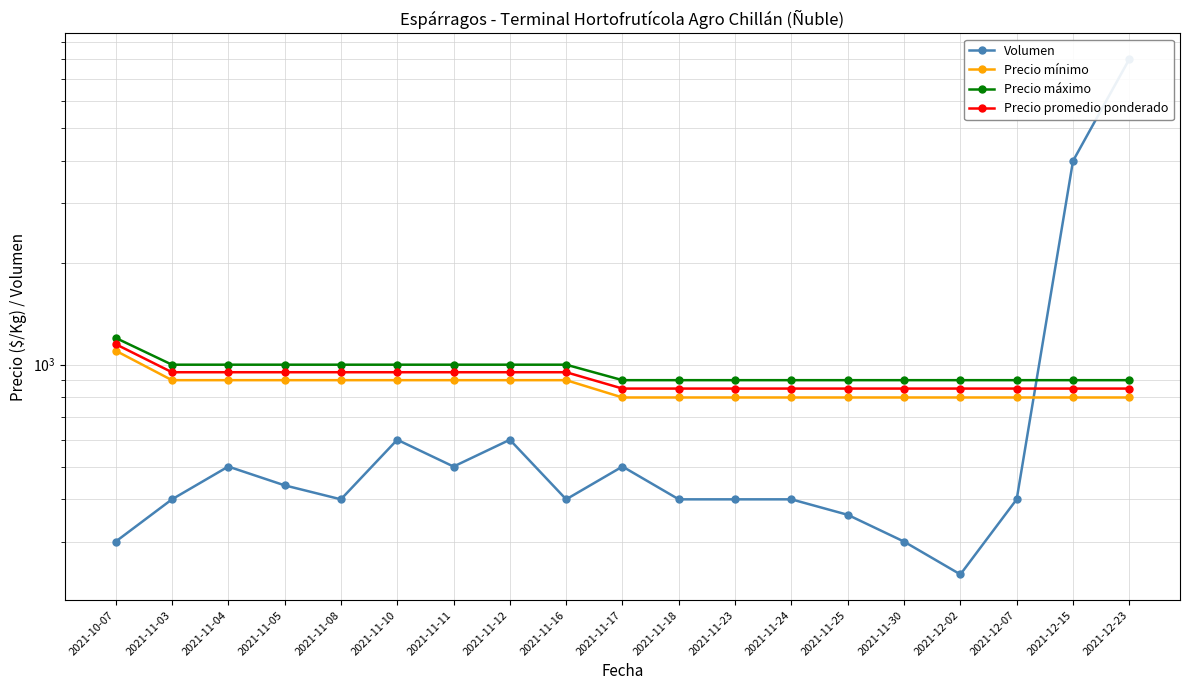

Reading left to right, list all the values displayed in this chart.

Volumen: 2021-10-07=300	2021-11-03=400	2021-11-04=500	2021-11-05=440	2021-11-08=400	2021-11-10=600	2021-11-11=500	2021-11-12=600	2021-11-16=400	2021-11-17=500	2021-11-18=400	2021-11-23=400	2021-11-24=400	2021-11-25=360	2021-11-30=300	2021-12-02=240	2021-12-07=400	2021-12-15=4000	2021-12-23=8000
Precio mínimo: 2021-10-07=1100	2021-11-03=900	2021-11-04=900	2021-11-05=900	2021-11-08=900	2021-11-10=900	2021-11-11=900	2021-11-12=900	2021-11-16=900	2021-11-17=800	2021-11-18=800	2021-11-23=800	2021-11-24=800	2021-11-25=800	2021-11-30=800	2021-12-02=800	2021-12-07=800	2021-12-15=800	2021-12-23=800
Precio máximo: 2021-10-07=1200	2021-11-03=1000	2021-11-04=1000	2021-11-05=1000	2021-11-08=1000	2021-11-10=1000	2021-11-11=1000	2021-11-12=1000	2021-11-16=1000	2021-11-17=900	2021-11-18=900	2021-11-23=900	2021-11-24=900	2021-11-25=900	2021-11-30=900	2021-12-02=900	2021-12-07=900	2021-12-15=900	2021-12-23=900
Precio promedio ponderado: 2021-10-07=1150	2021-11-03=950	2021-11-04=950	2021-11-05=950	2021-11-08=950	2021-11-10=950	2021-11-11=950	2021-11-12=950	2021-11-16=950	2021-11-17=850	2021-11-18=850	2021-11-23=850	2021-11-24=850	2021-11-25=850	2021-11-30=850	2021-12-02=850	2021-12-07=850	2021-12-15=850	2021-12-23=850